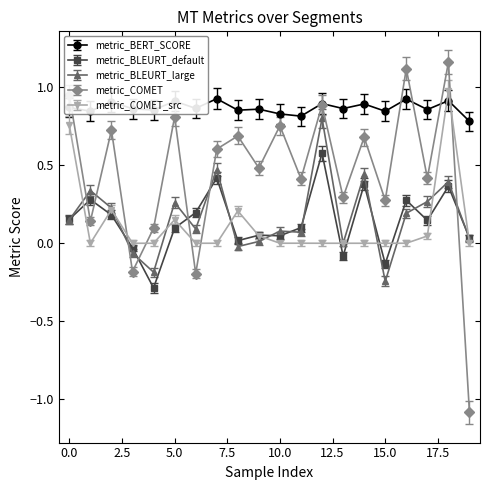

True or false: metric_BERT_SCORE and metric_BLEURT_default cross at least once.

False